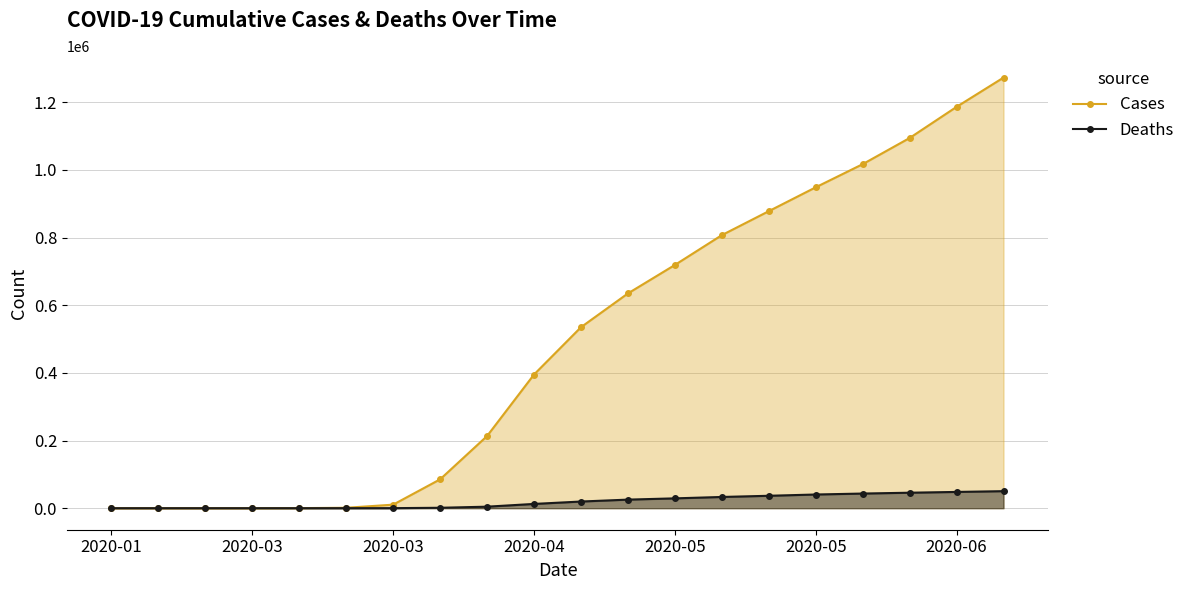

Where is Cases nearest to the value 636440?

11